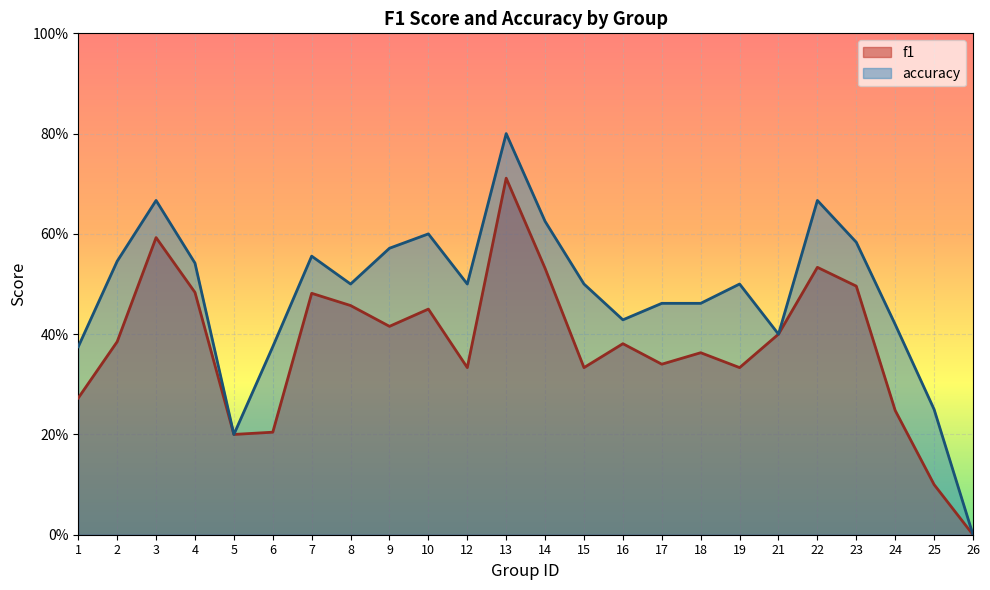

Rank the series by their maximum value, from lowest to highest.

f1, accuracy